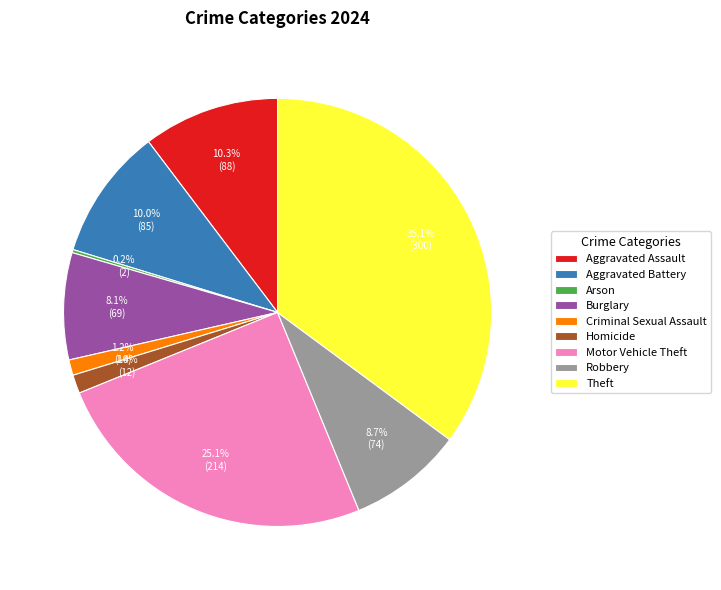

Which category has the biggest portion of the pie?

Theft